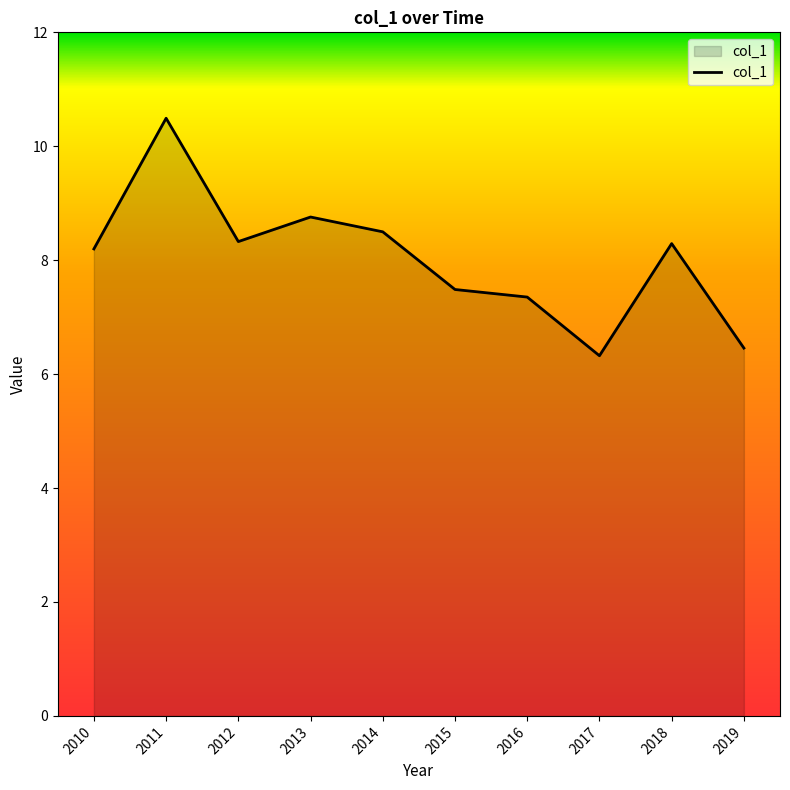

True or false: the data has more than 0 interior local peaks.

True